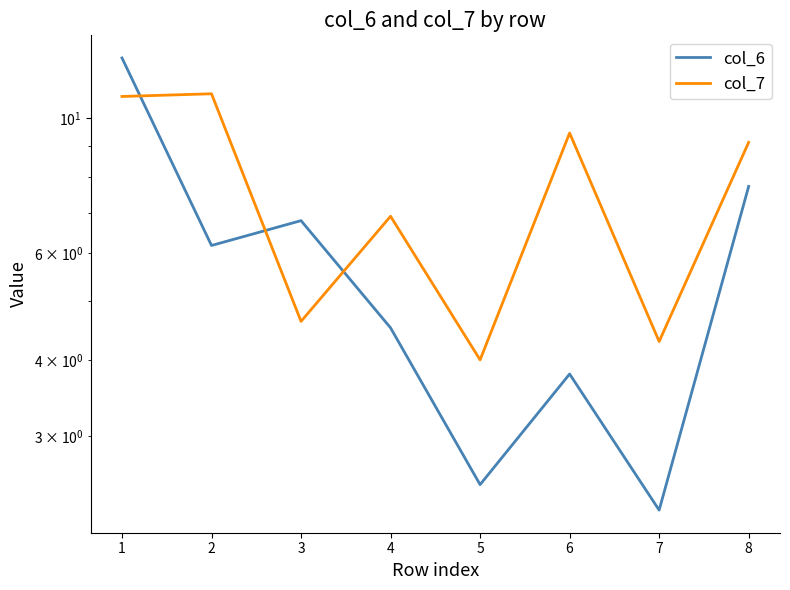

What is the value of the col_6 point at the 3rd from the left?

6.8